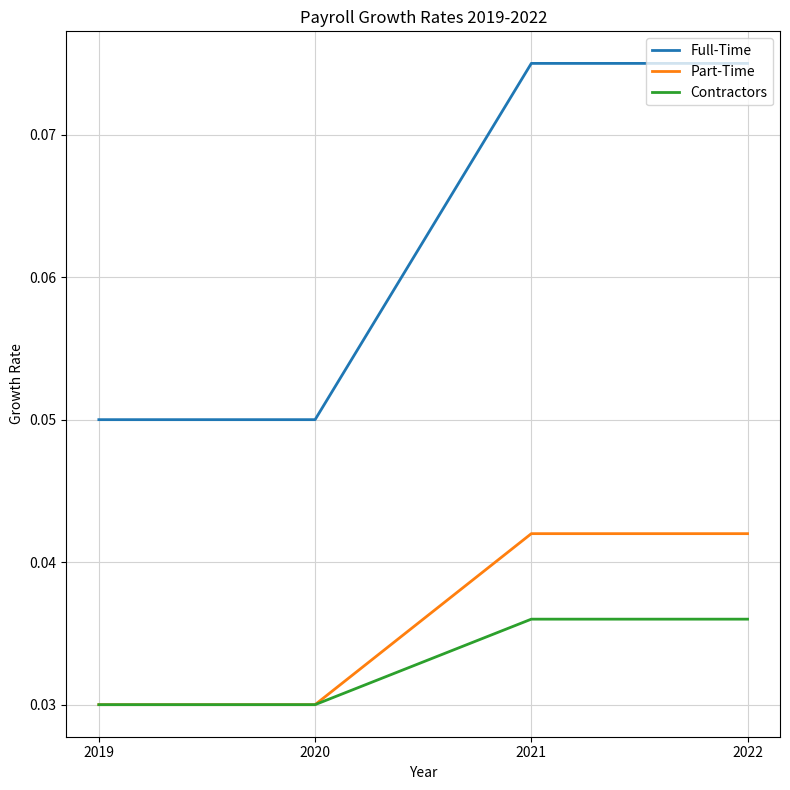

Is the value of Part-Time at 2021 greater than the value of Contractors at 2019?

Yes